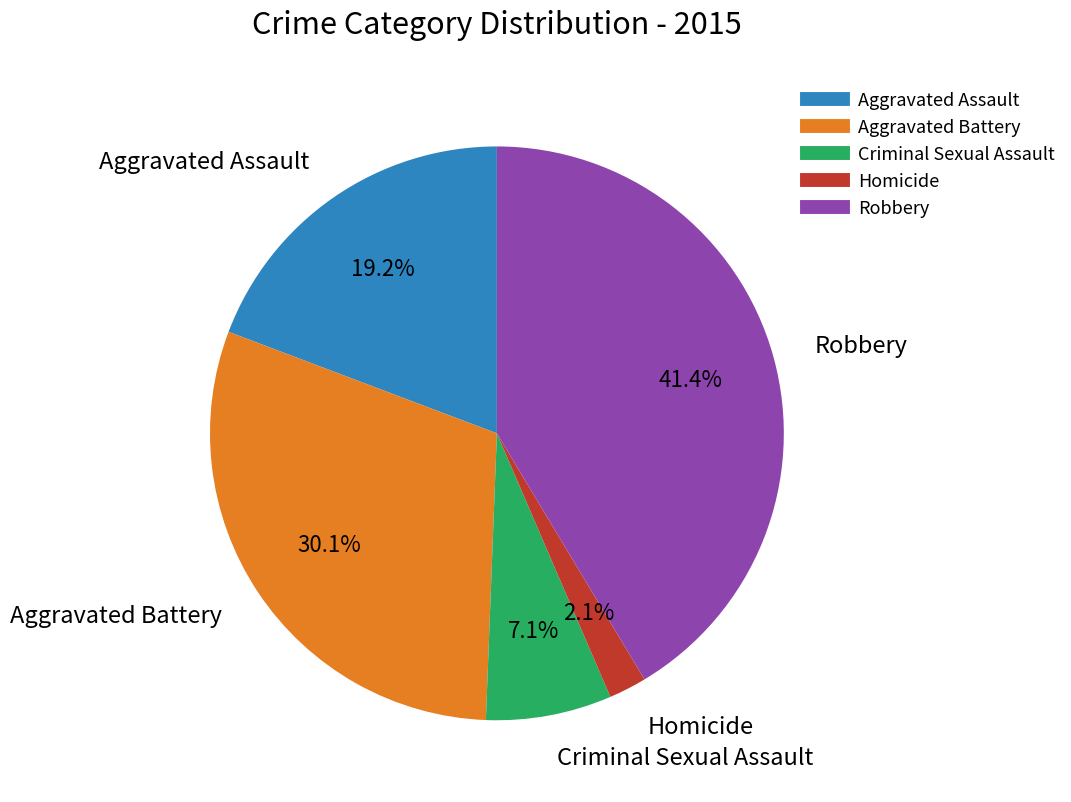

Is there any slice that represents more than half of the pie?

No